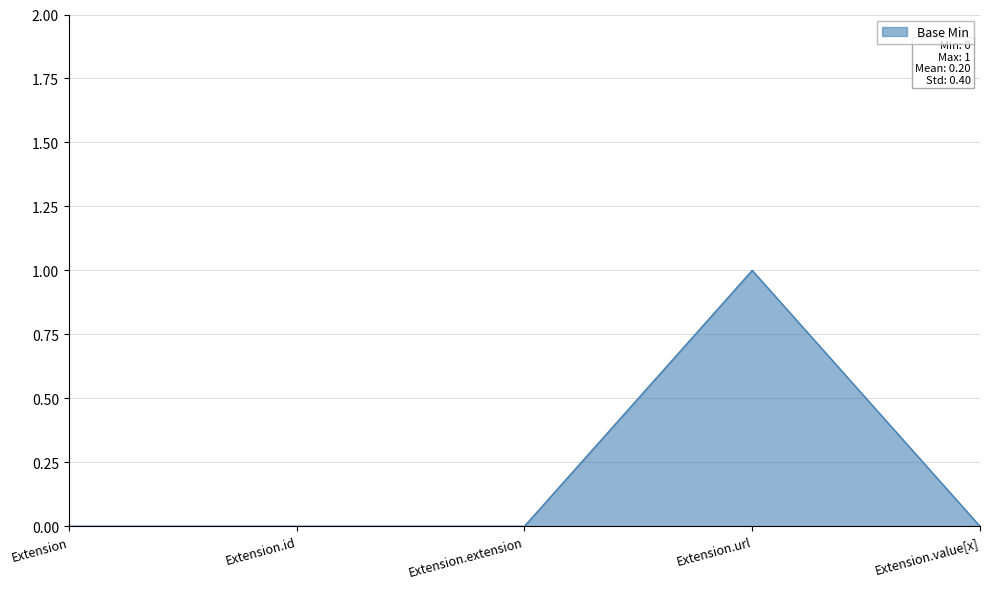

At which category does the chart reach its peak across all series?

Extension.url